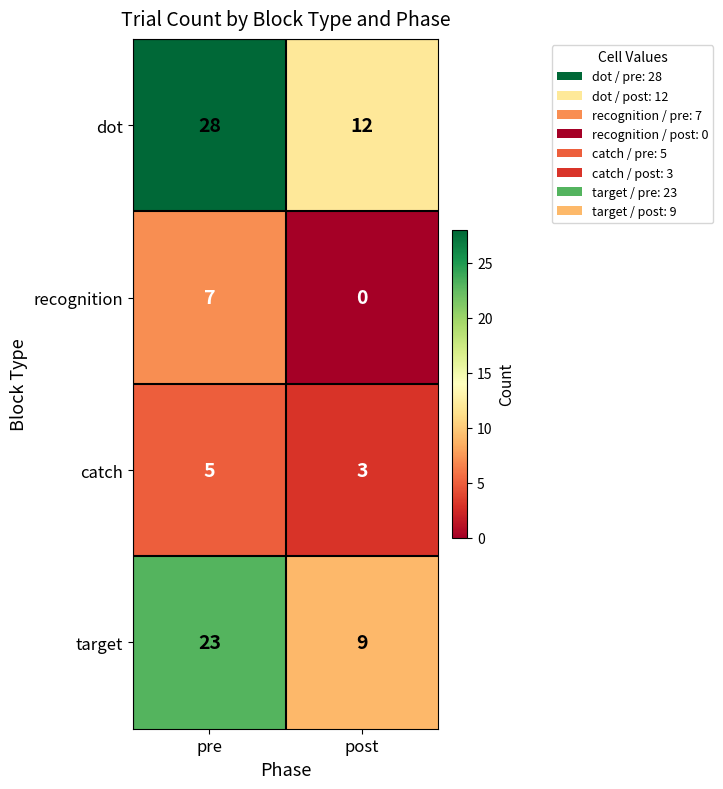

What is the approximate value of target at pre?

23